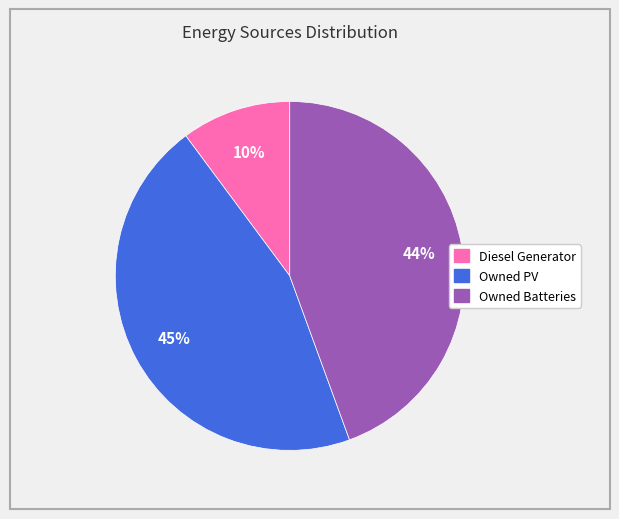

The Owned PV slice represents 59% of the pie. True or false?

False